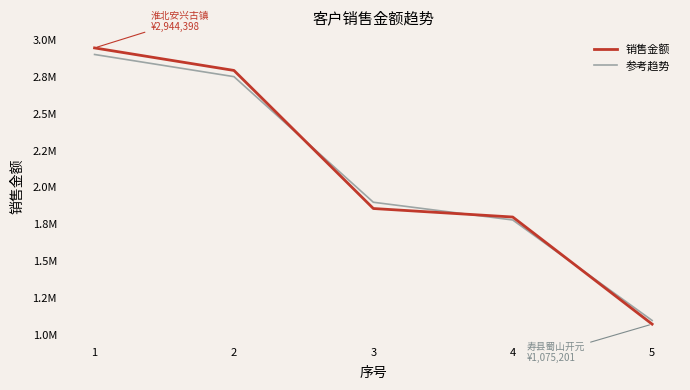

List the labels in order of 销售金额 value, smallest first.

5, 4, 3, 2, 1